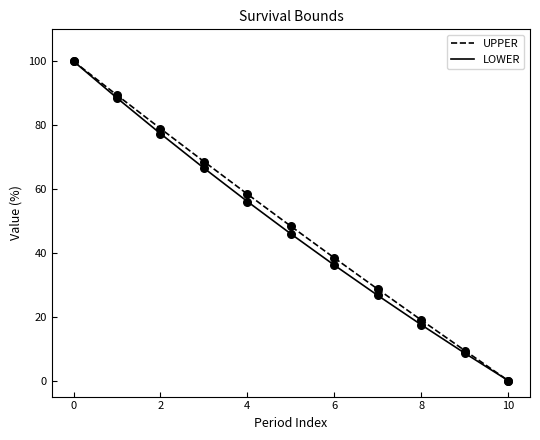

What is the maximum value shown in the chart?

100.0